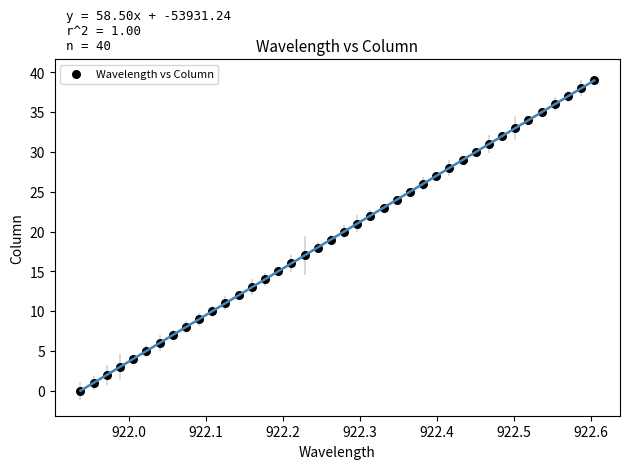

What is the range of Y values (max minus min)?

39